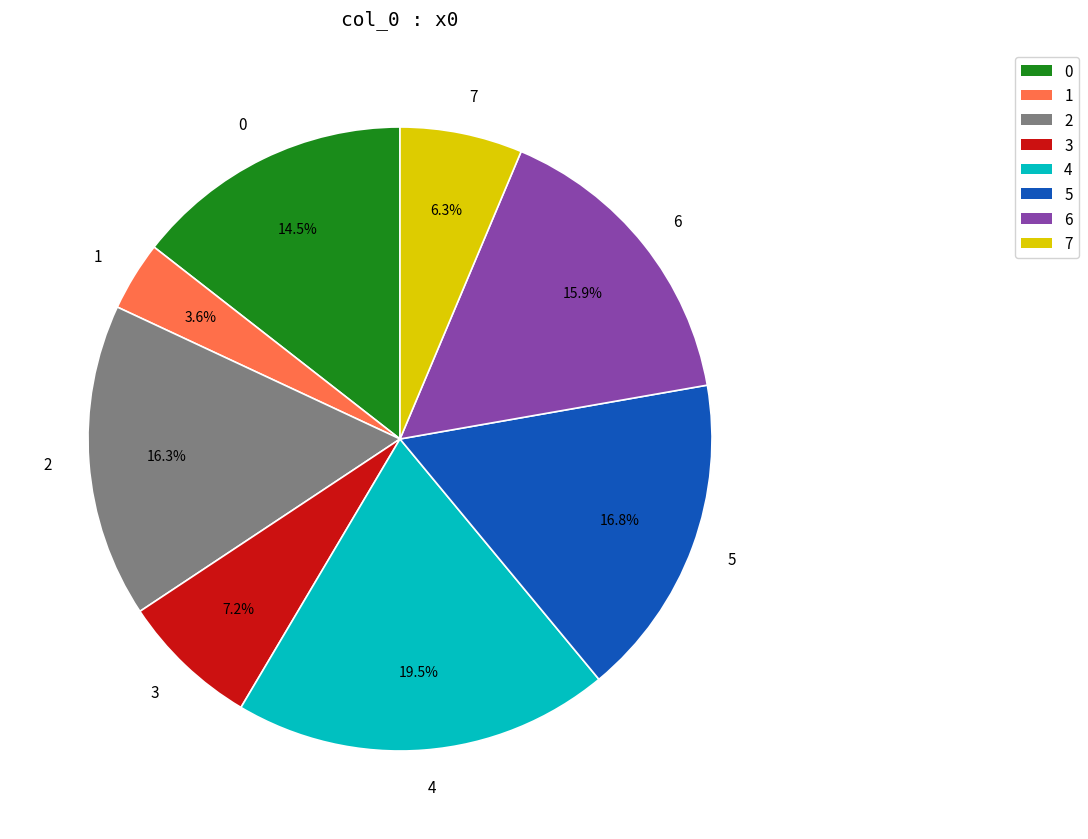

Which has a higher value, 1 or 6?

6